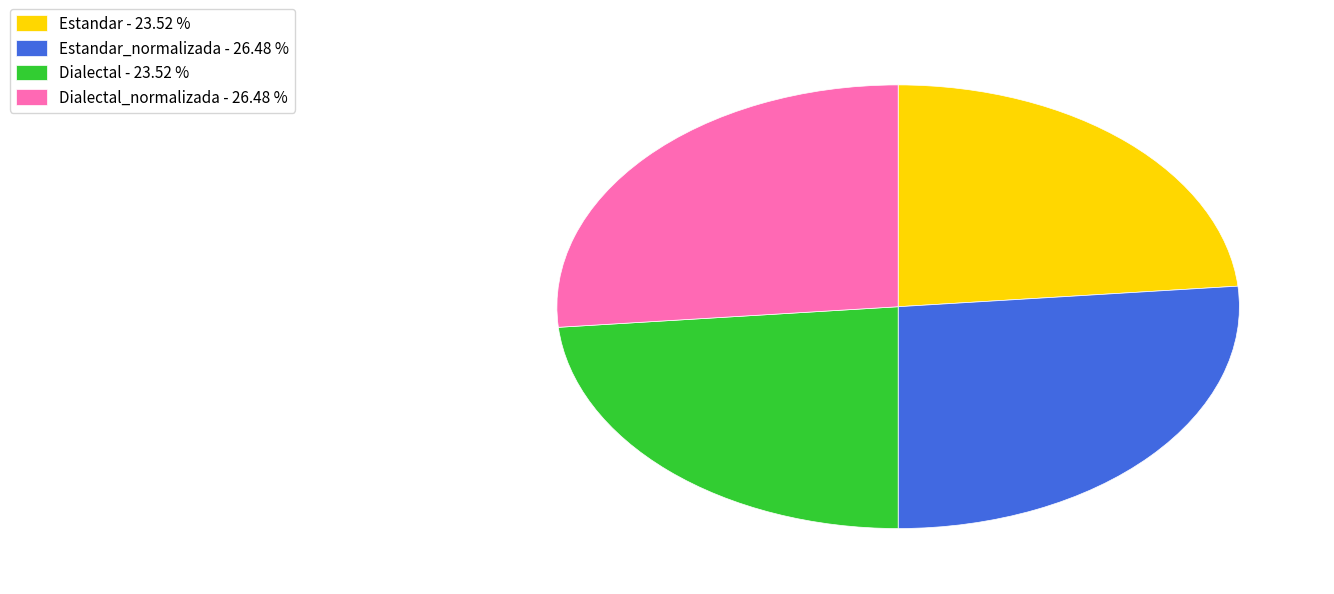

Which has a higher value, Estandar - 23.52 % or Dialectal_normalizada - 26.48 %?

Dialectal_normalizada - 26.48 %